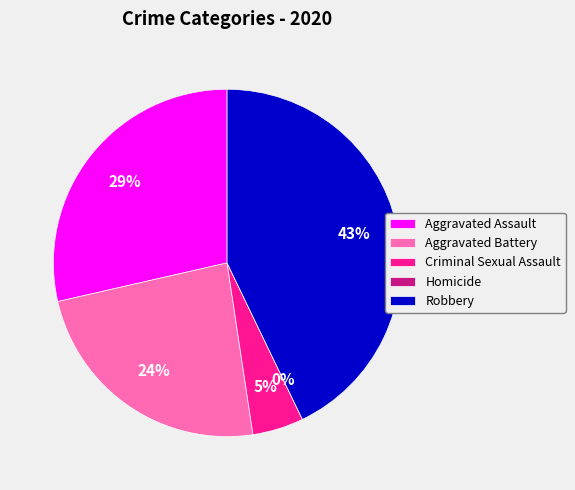

True or false: Homicide accounts for 0% of the total.

True